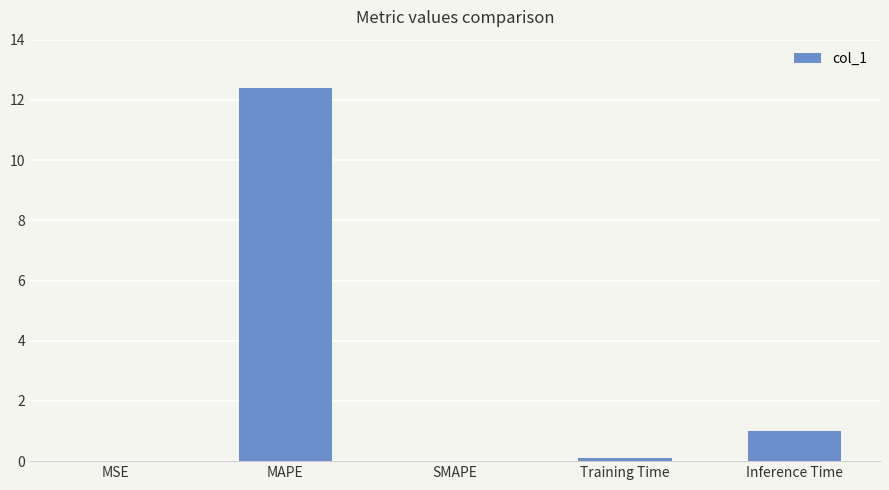

True or false: the data shows 3.1 at MAPE.

False